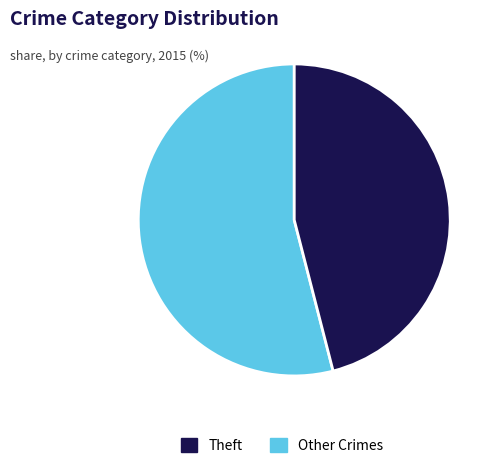

Do Theft and Other Crimes together represent more than half of the pie?

Yes